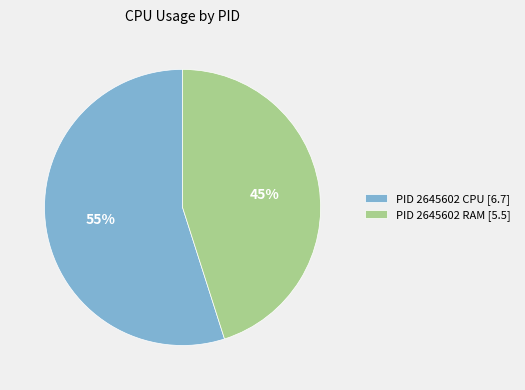

How many segments does this pie chart have?

2